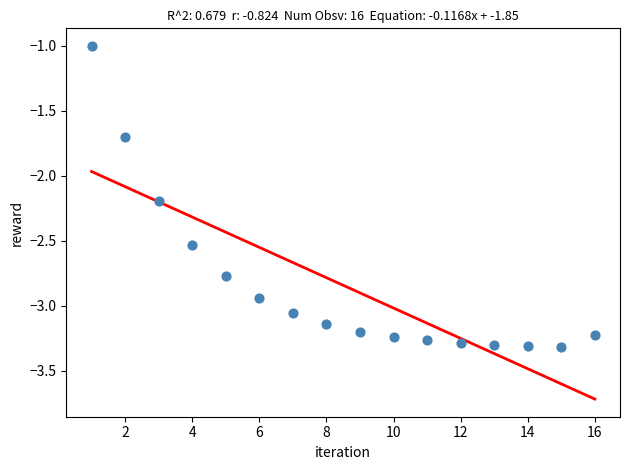

What Y value in the scatter plot is closest to -2?

-2.2